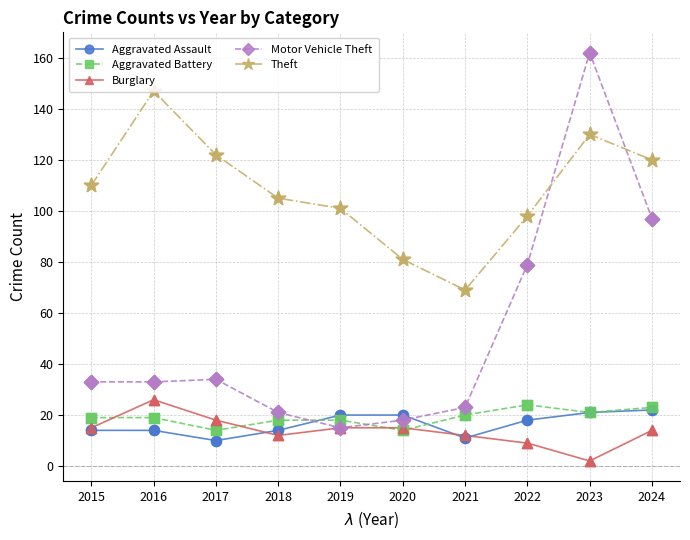

What is the spread (max minus min) of values at 2017?

112